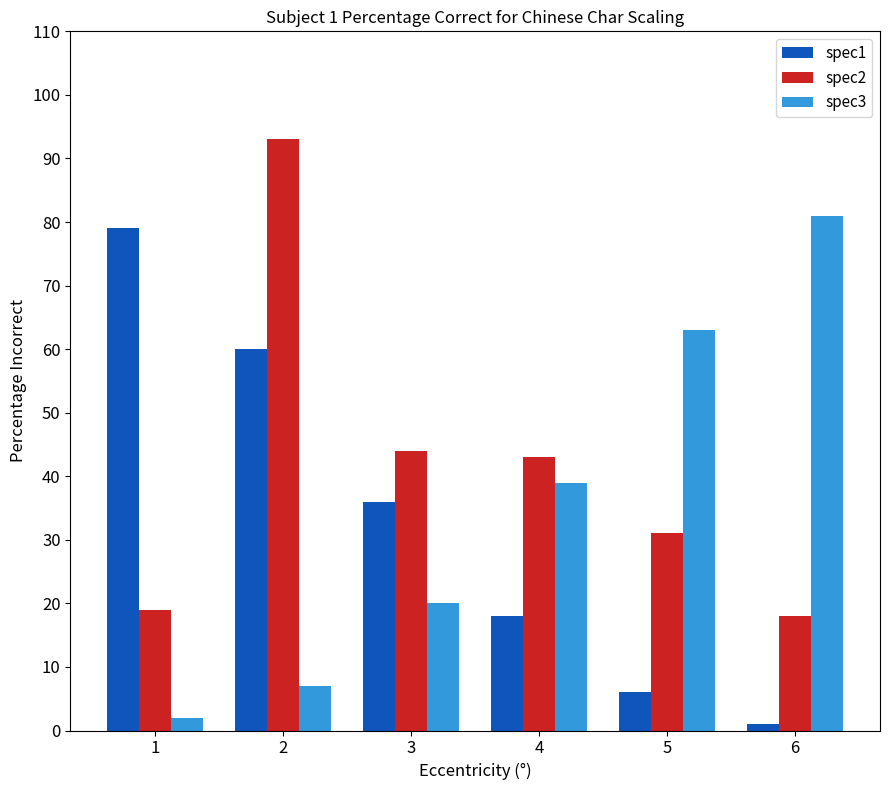

How many data points does each series have?

6